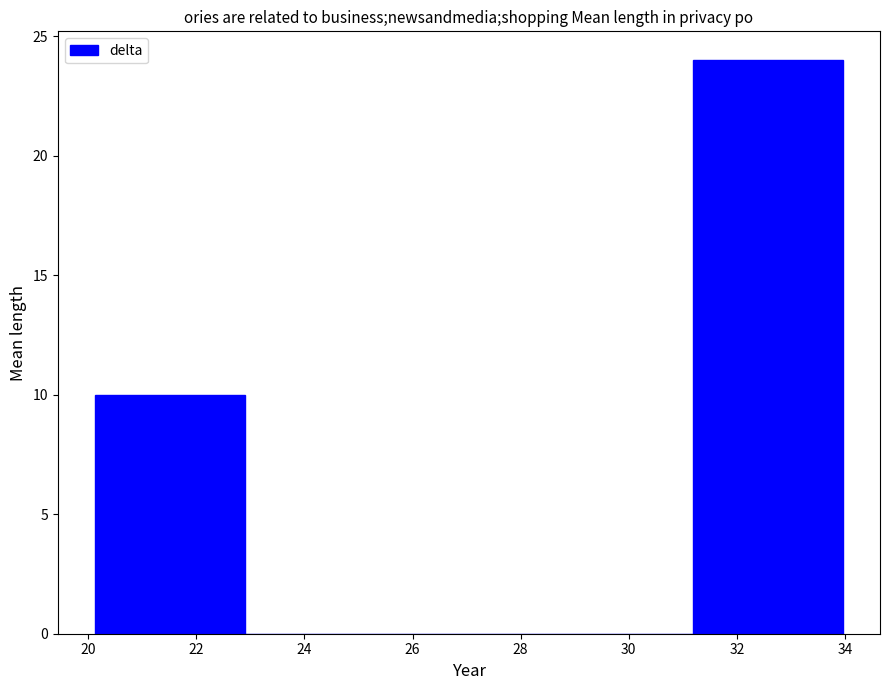

Over which range of the x-axis is the bar tallest?

31.2 to 34.0